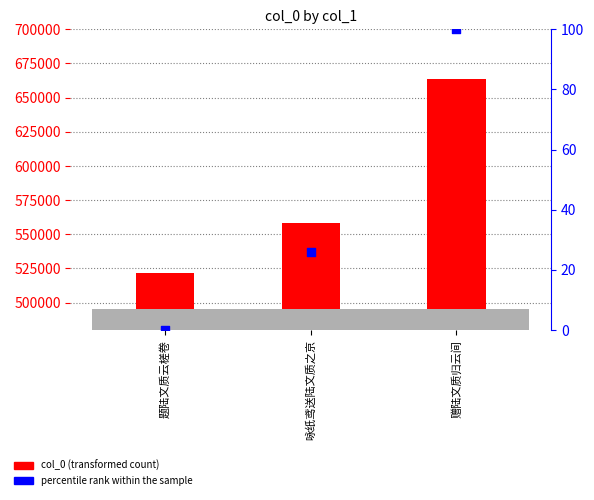

Which series contains the highest Y value?

col_0